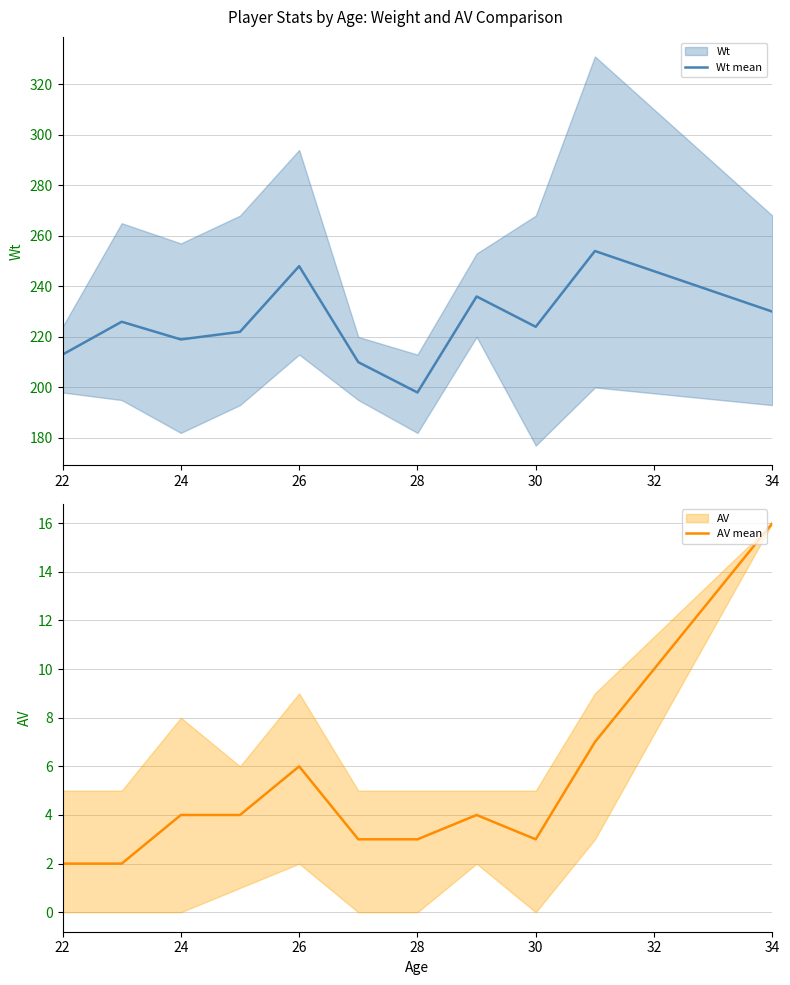

Is it true that AV mean equals 4 at 34?

False